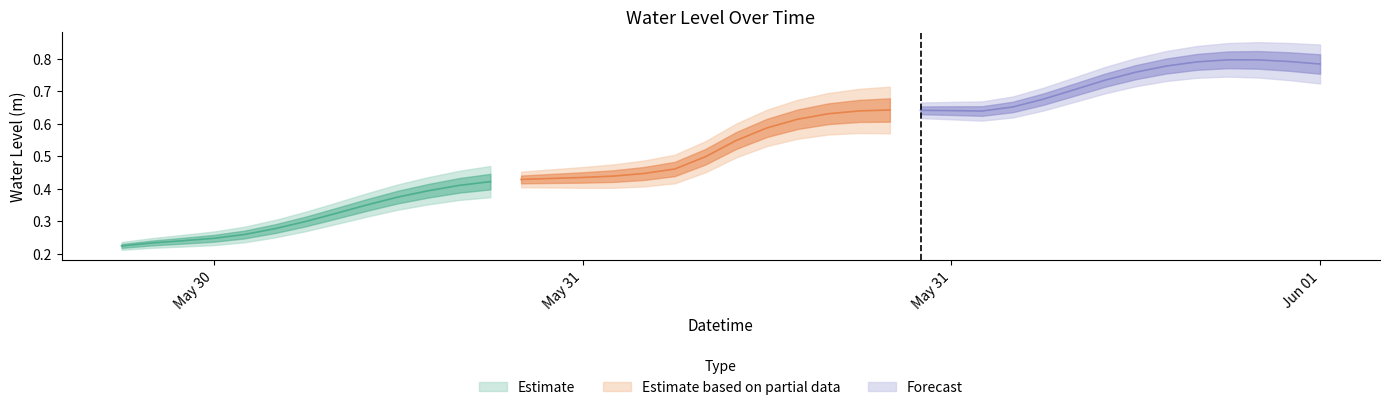

True or false: the data shows 0.4 at 2025-05-30 21:00:00.

True